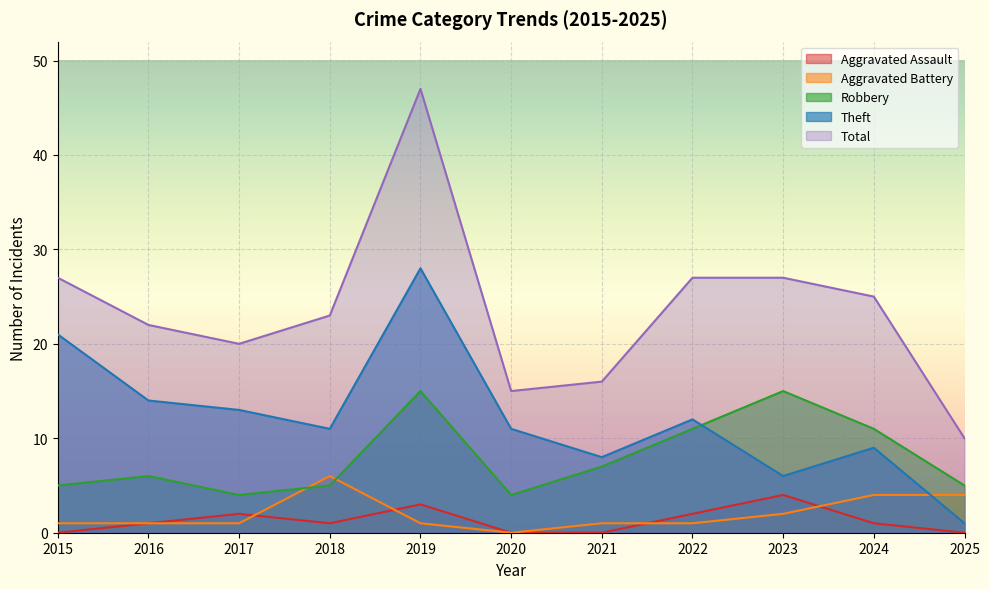

What is the difference between the maximum and minimum values in the Aggravated Assault series?

4